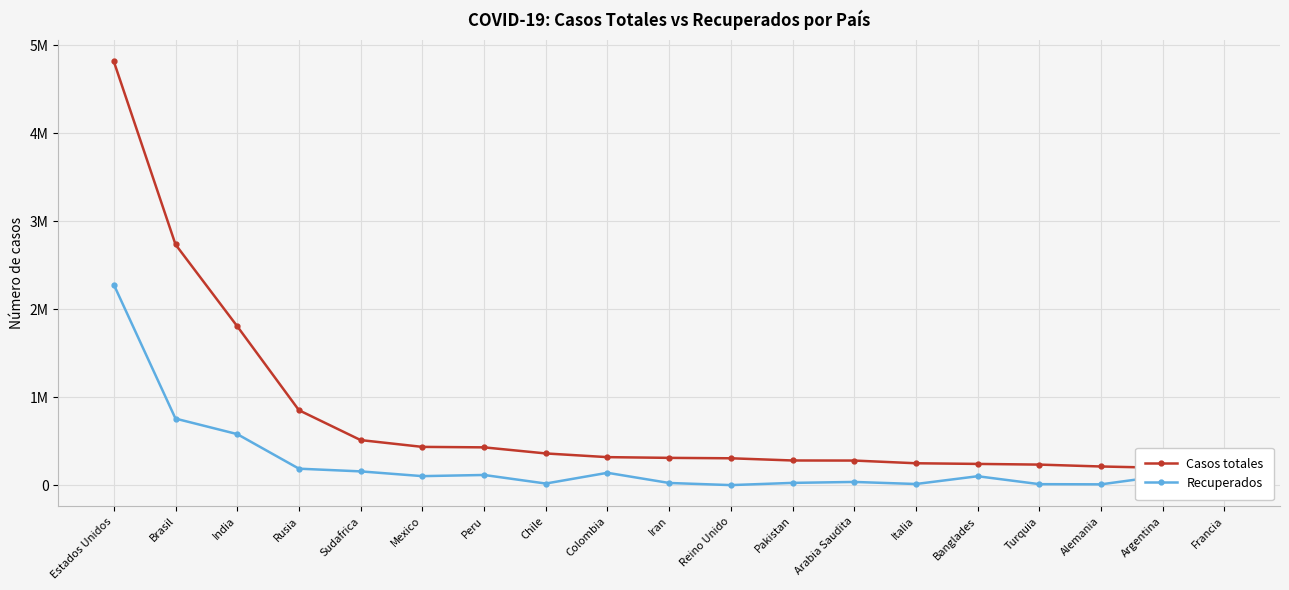

Does the chart display data point markers on the line(s)?

Yes